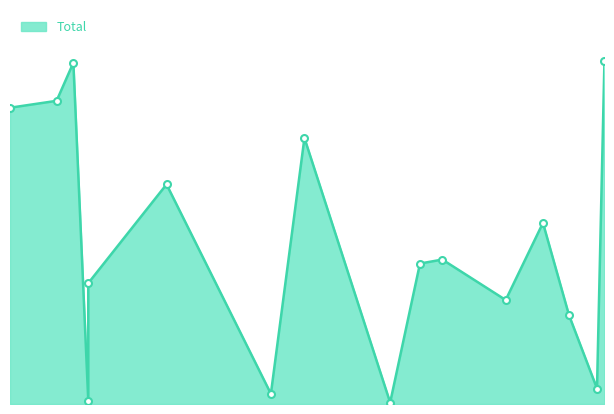

What is the minimum value shown in the chart?

1356.0